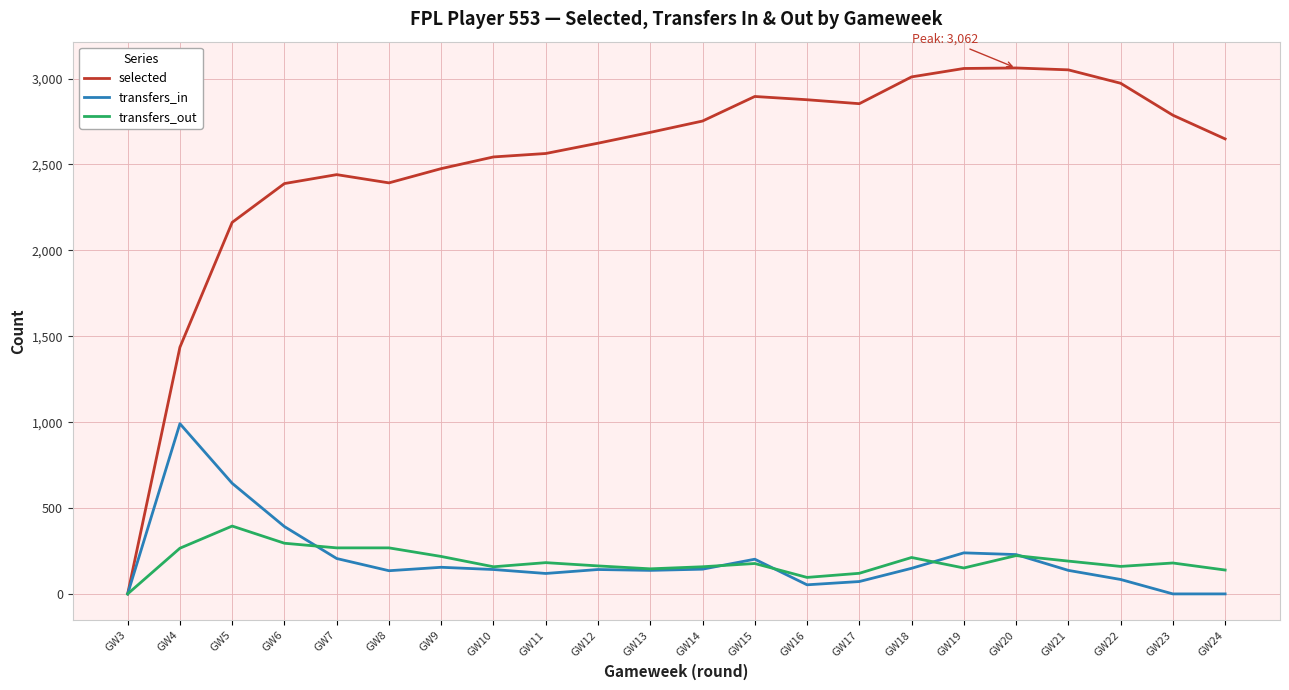

What are all the series names shown in the legend?

selected, transfers_in, transfers_out